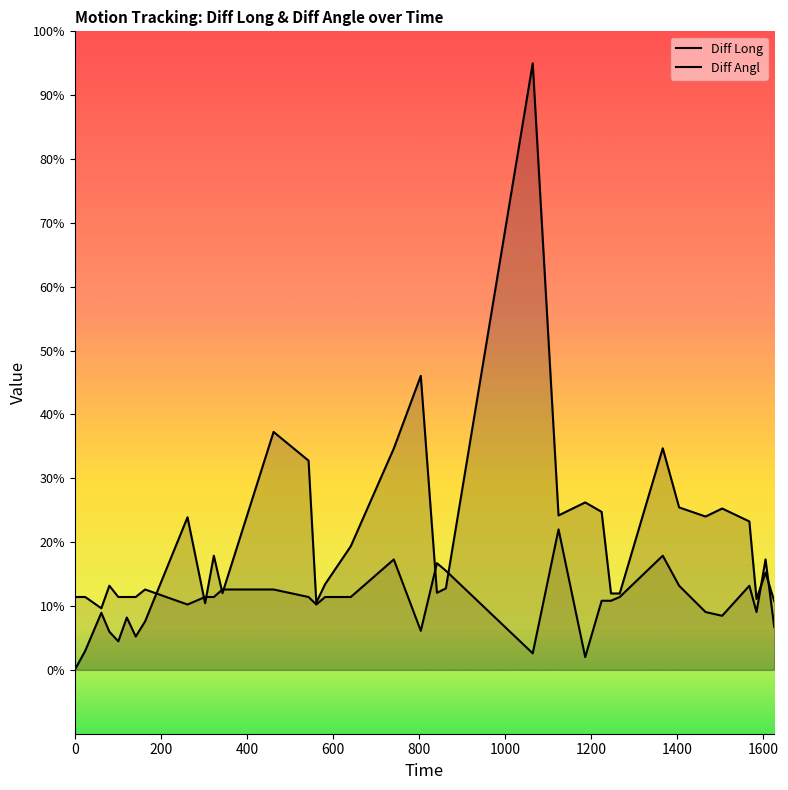

What is the difference between the second highest and minimum values in the Diff Long series?

46.0